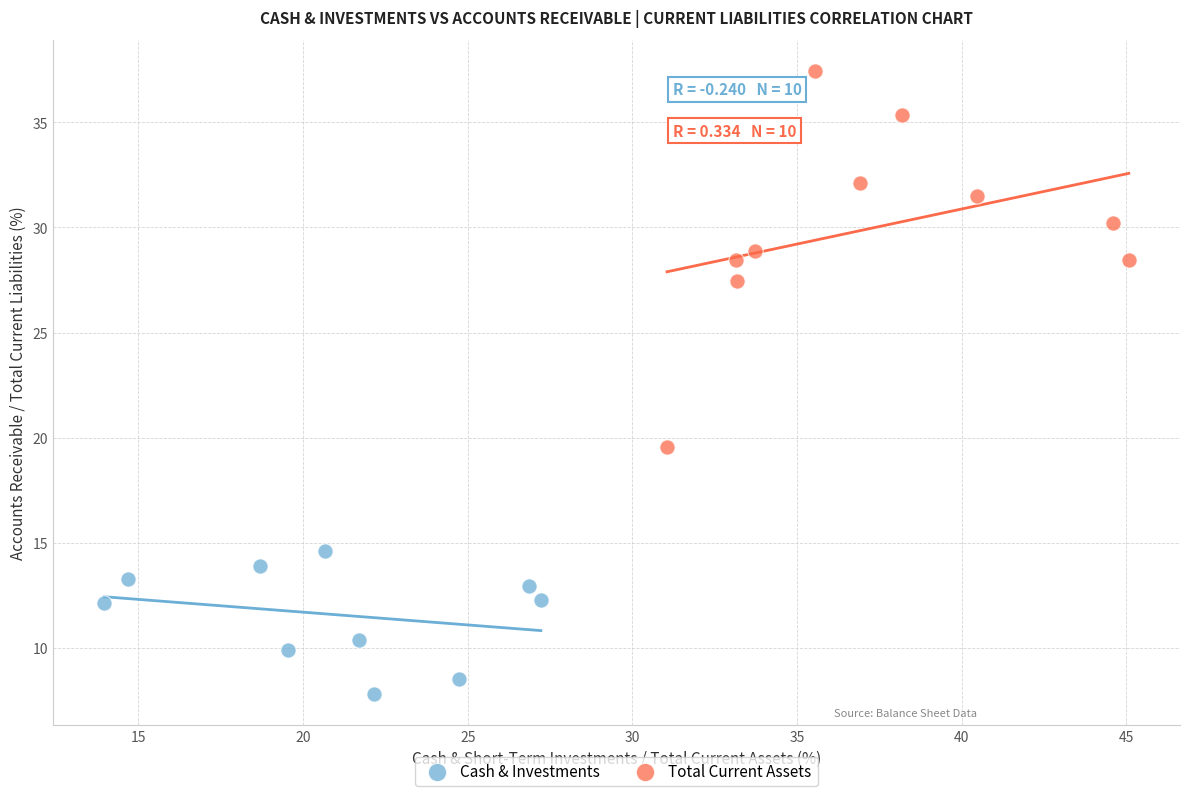

Which series contains the highest Y value?

Total Current Assets